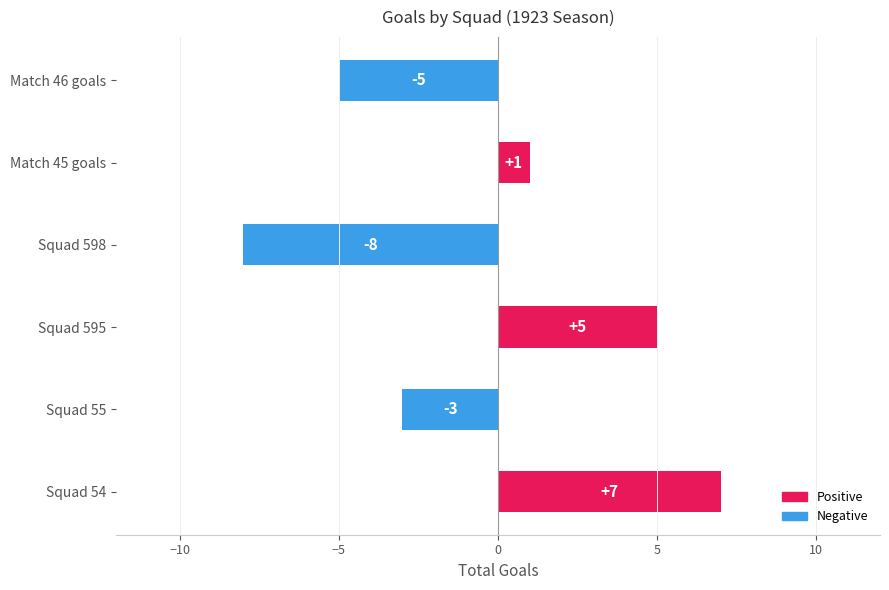

Is it true that the value at Match 45 goals is 0?

False